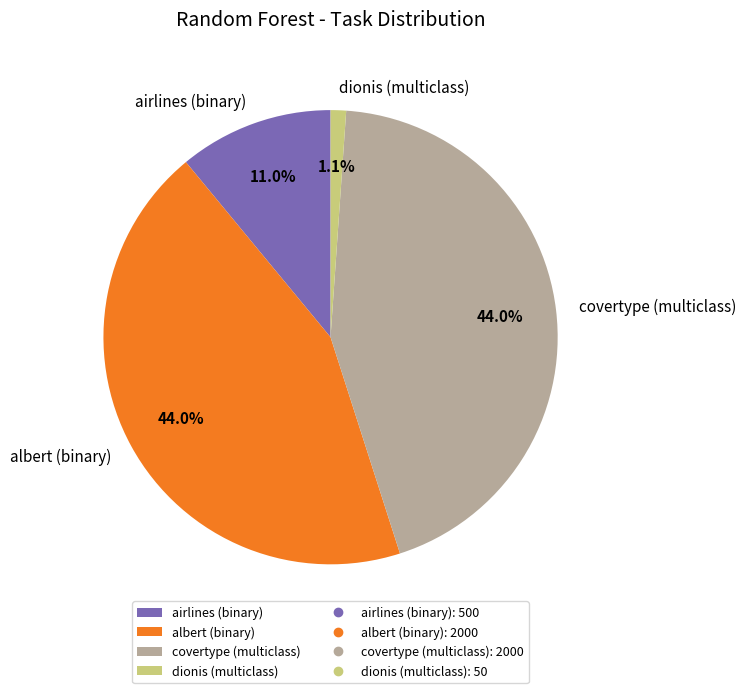

To the nearest percent, what is the average slice percentage?

25%